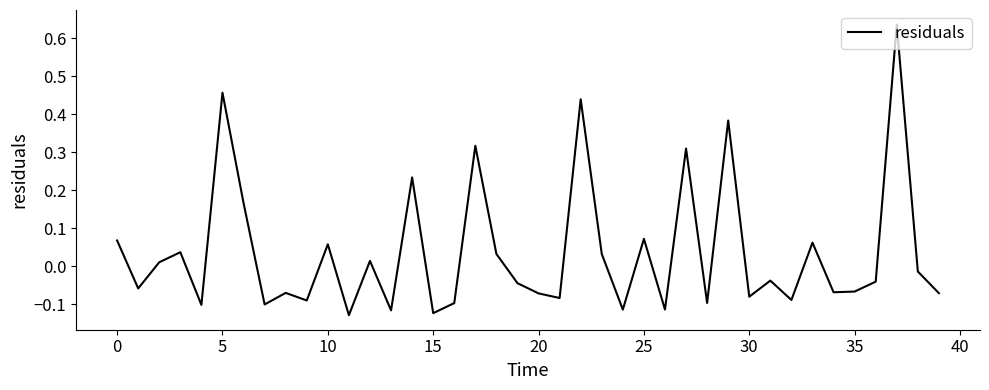

What is the difference between the maximum and minimum values?

0.8